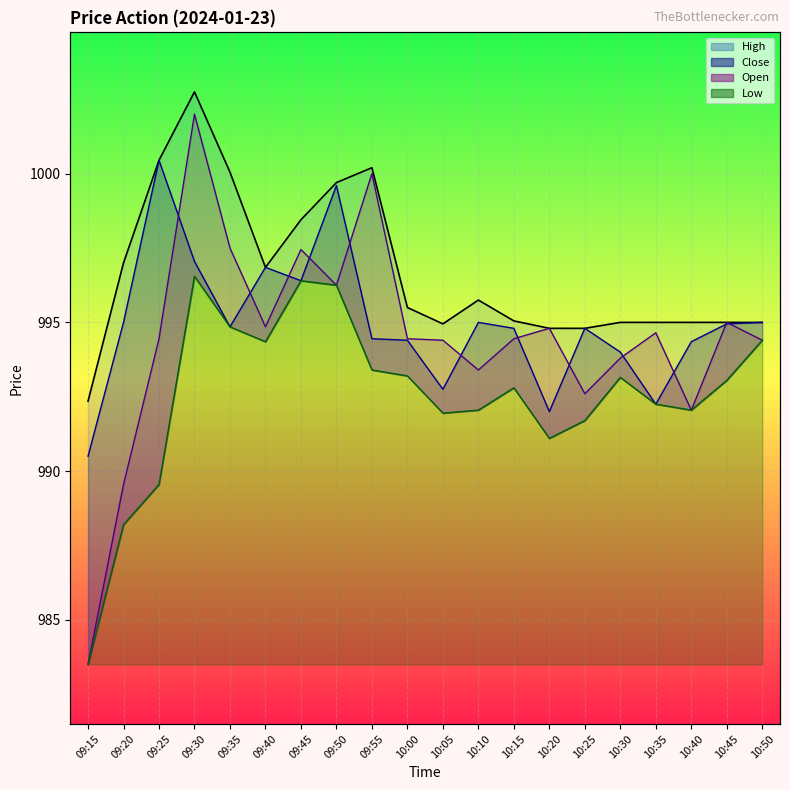

The Low series shows 993.1 at 10:30. True or false?

True